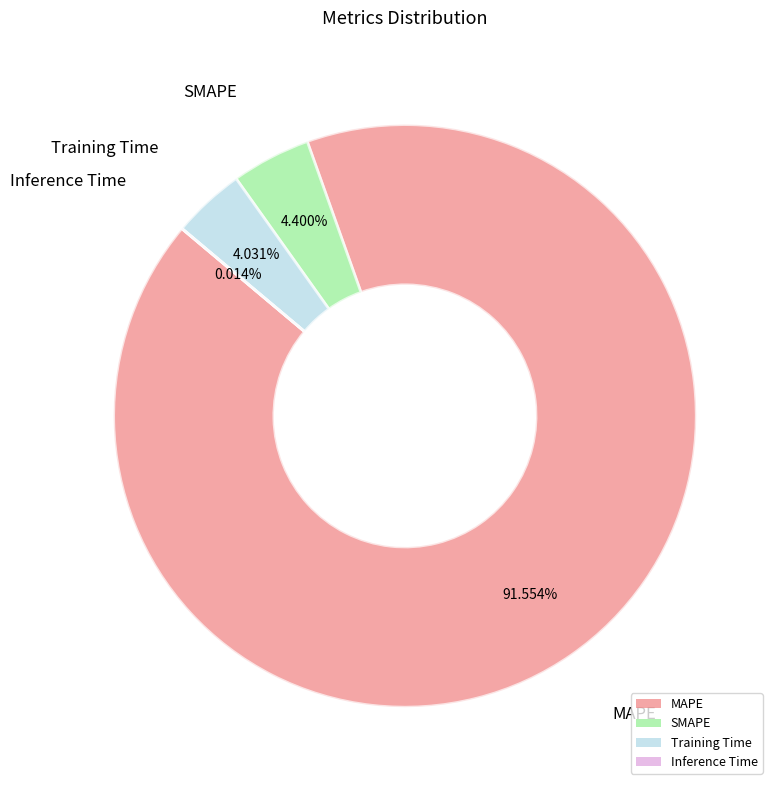

Which slice represents more than half of the pie?

MAPE